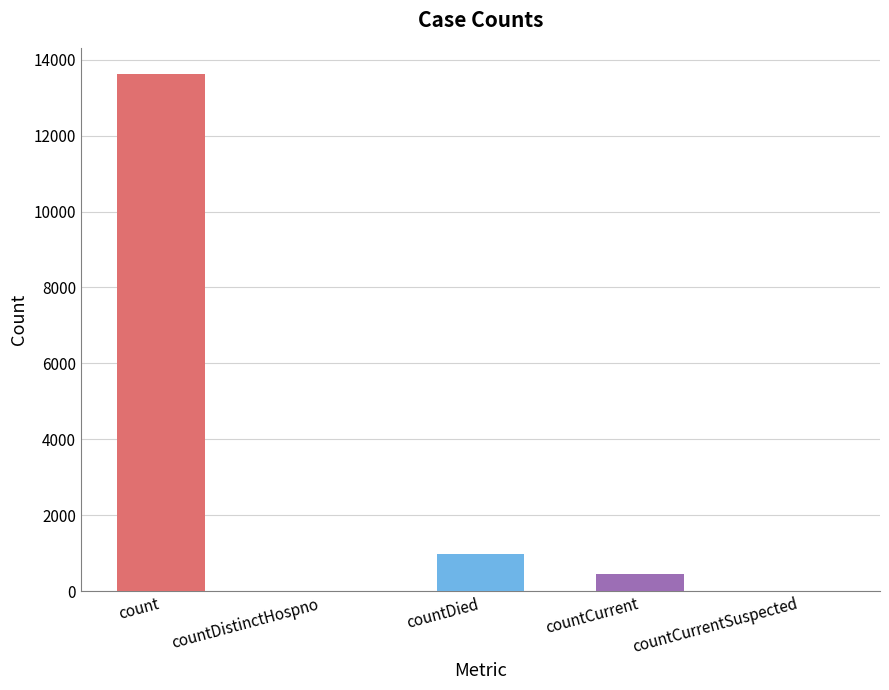

True or false: the data shows 0 at countDistinctHospno.

True